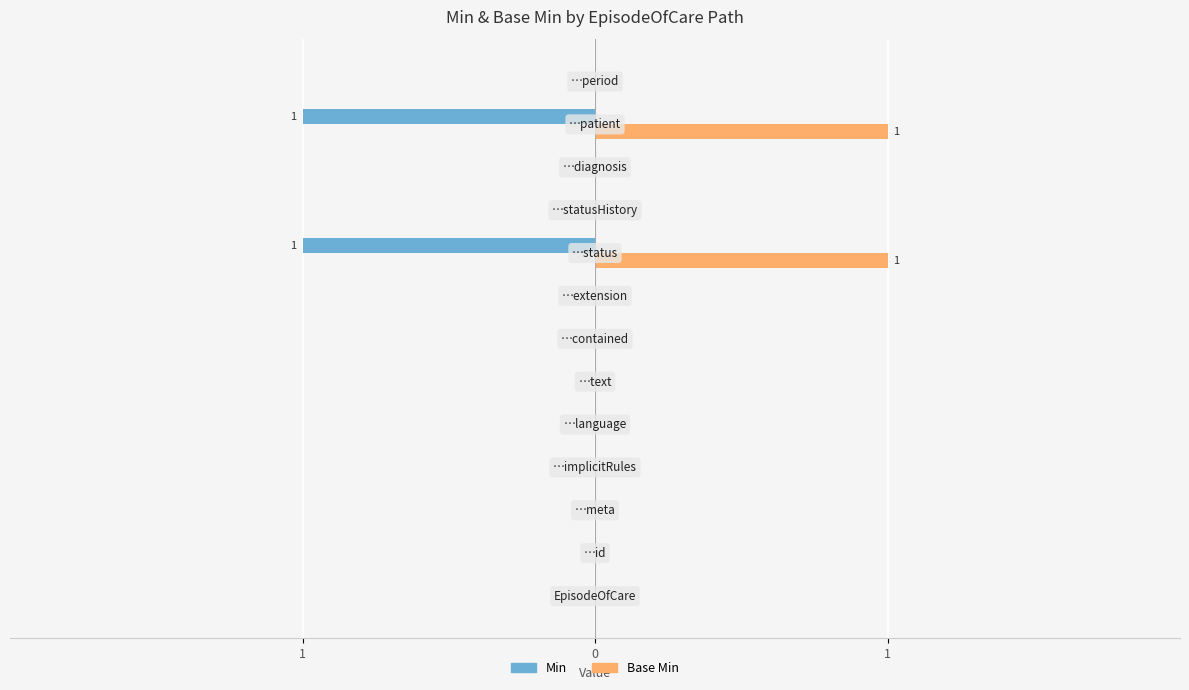

Reading left to right, extract all data points from this chart.

Min: 0	0	0	0	0	0	0	0	-1	0	0	-1	0
Base Min: 0	0	0	0	0	0	0	0	1	0	0	1	0